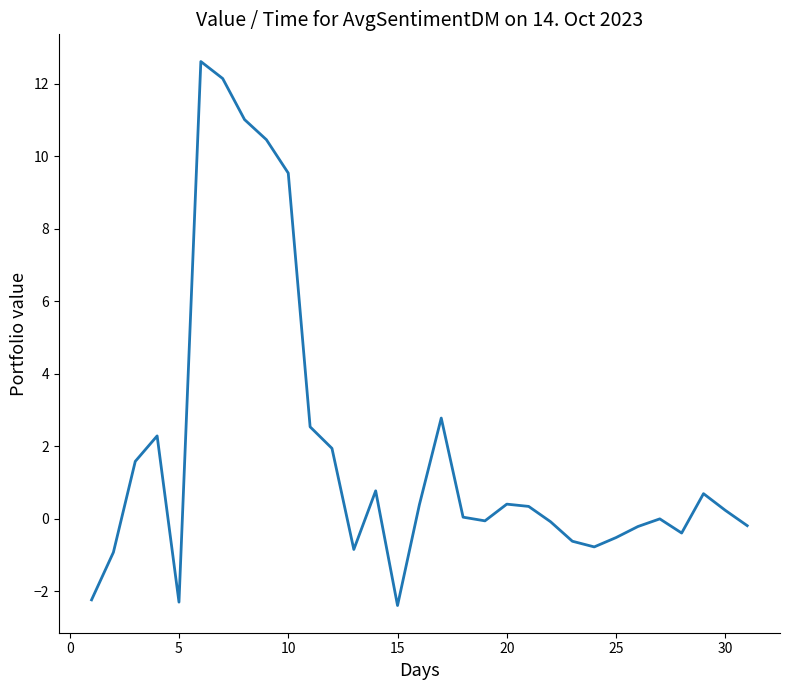

What is the smallest value displayed?

-2.4